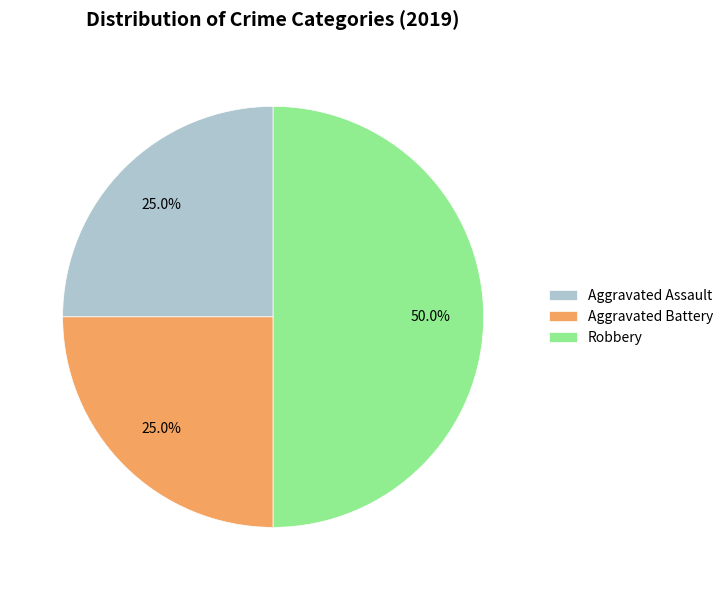

Is Aggravated Assault the majority of the pie?

No